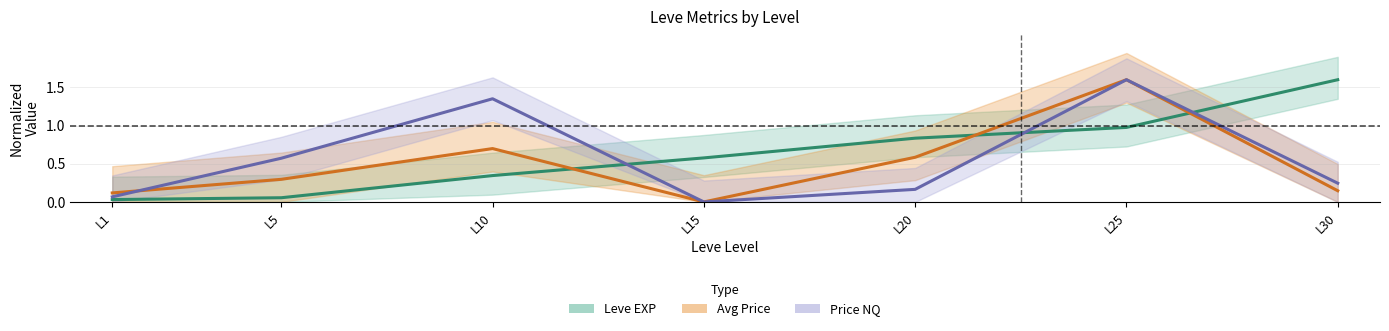

Where is the first local minimum for Price NQ (normalized)?

L15